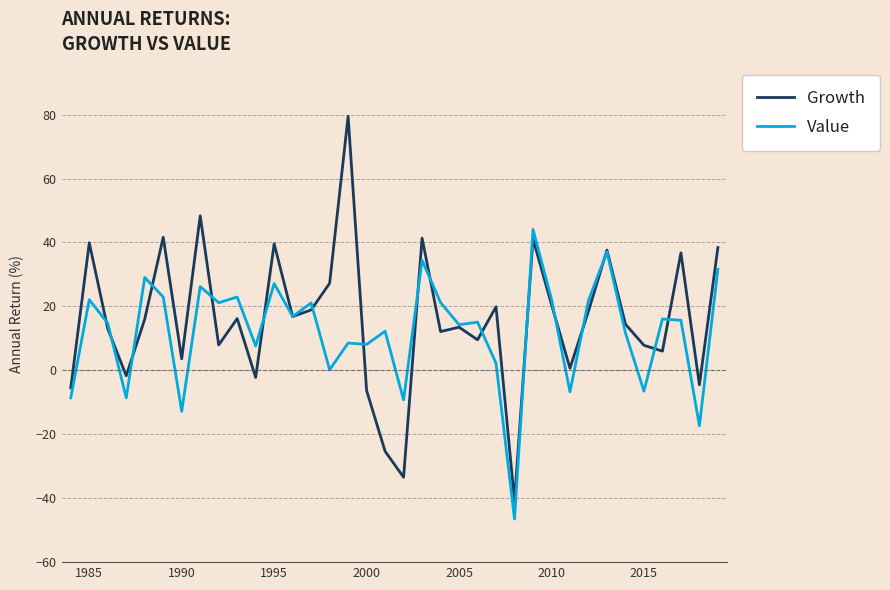

What is the lowest value of the Growth series?

-40.9